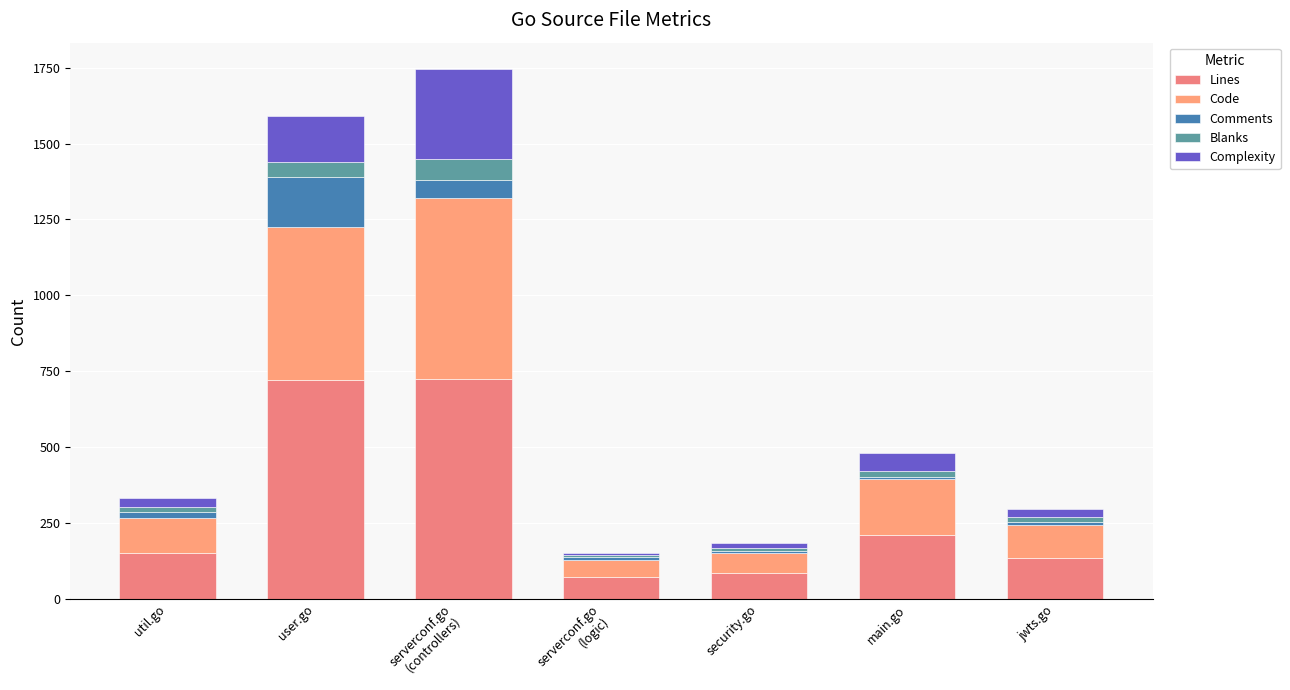

Between serverconf.go
(logic) and jwts.go, which is larger?

jwts.go